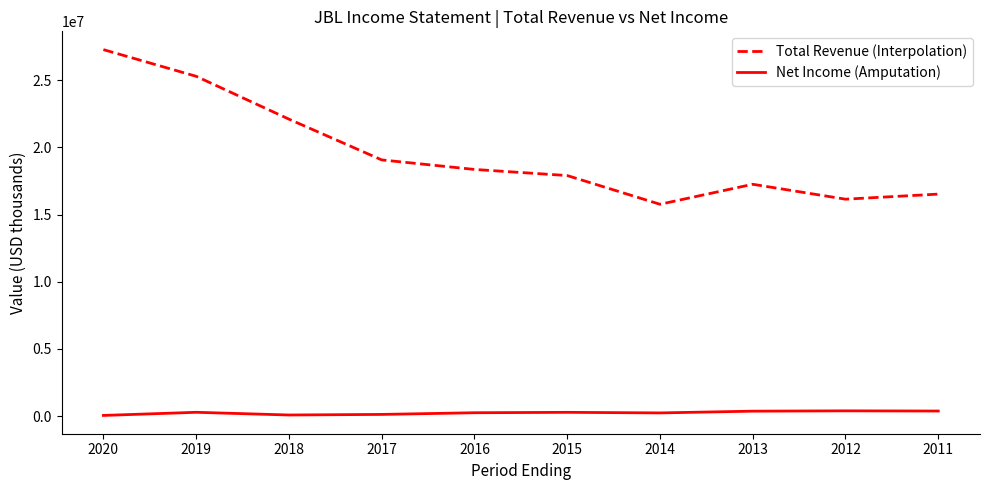

True or false: Net Income (Amputation) and Total Revenue (Interpolation) intersect in this chart.

False